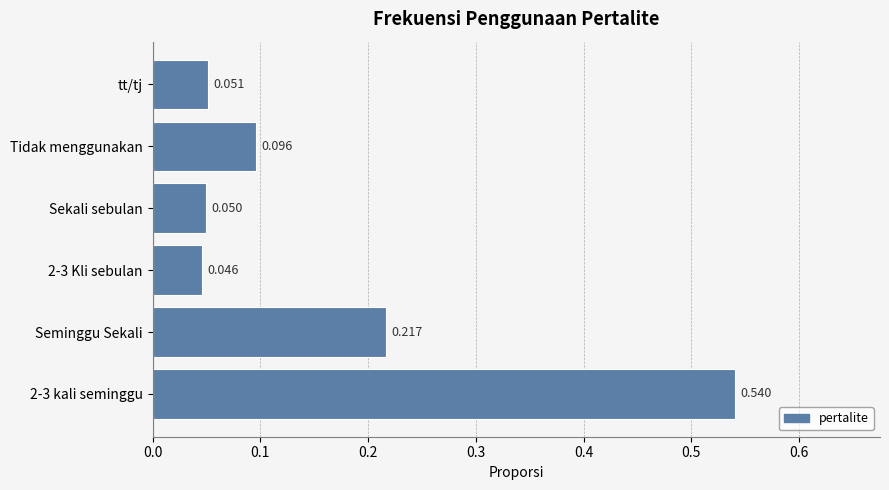

Between 2-3 Kli sebulan and Sekali sebulan, which is larger?

Sekali sebulan